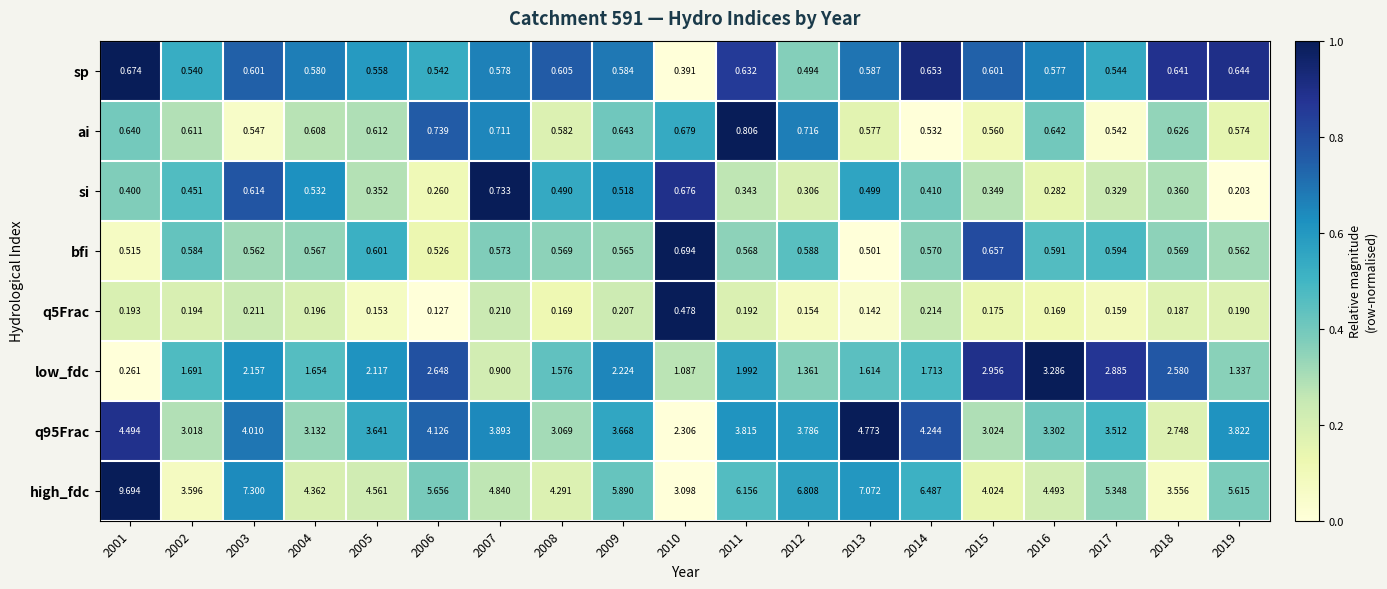

Between 2009 and 2017, which series saw the biggest shift?

low_fdc